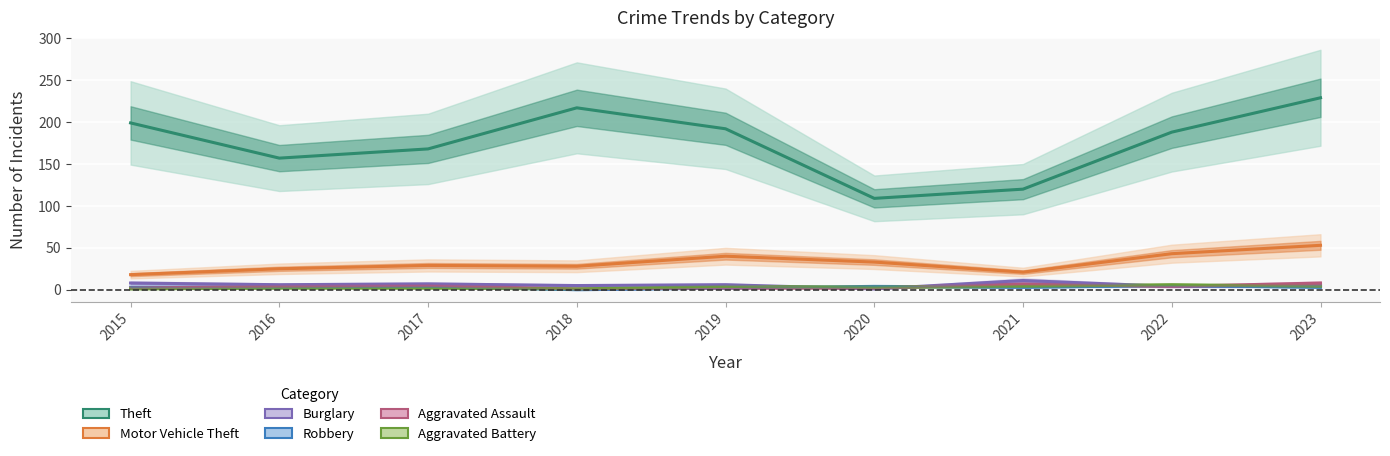

What is the value of the Motor Vehicle Theft point at the 8th from the left?

43